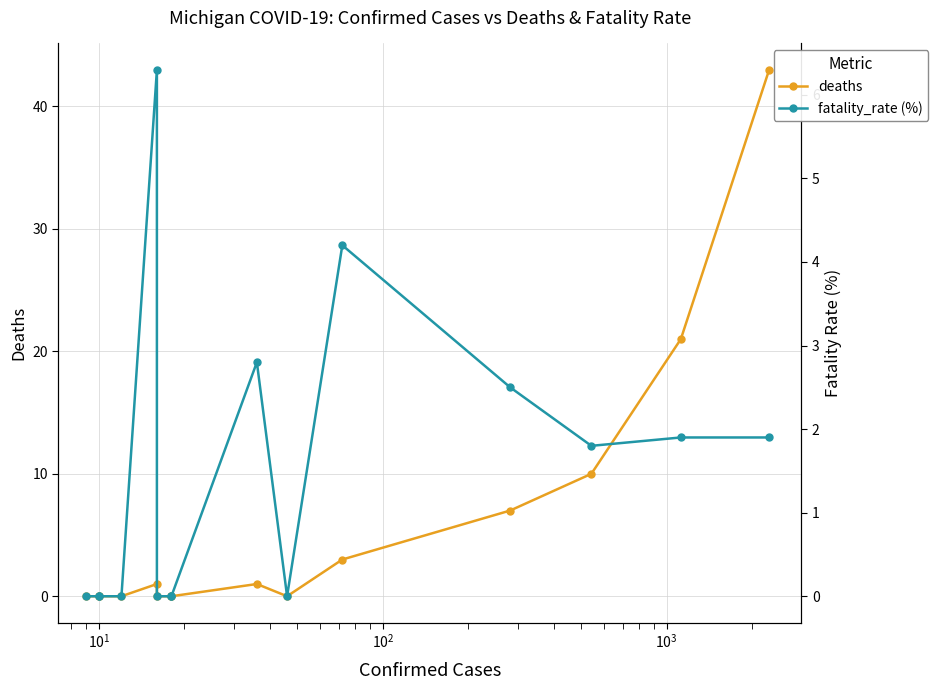

How many intersections are there between fatality_rate (%) and deaths?

1